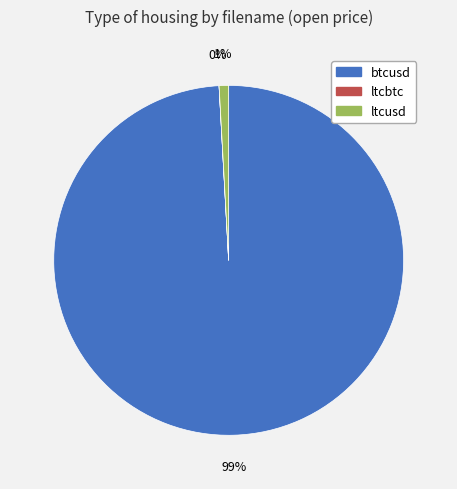

Which category has the biggest portion of the pie?

btcusd